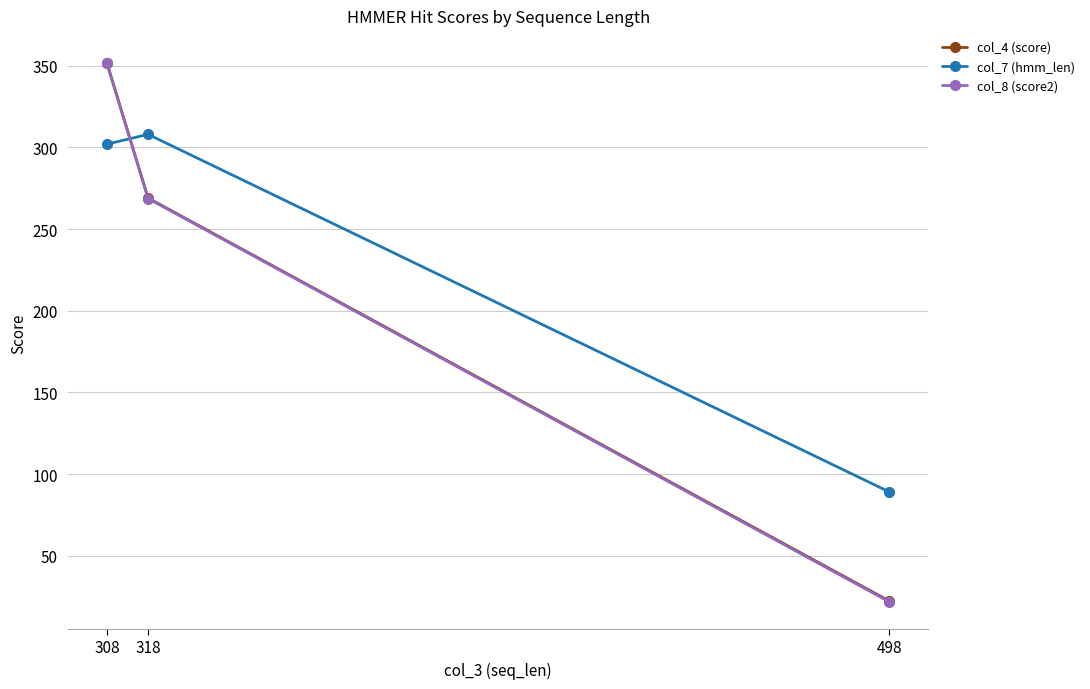

How many data points in col_8 (score2) are less than 268?

1